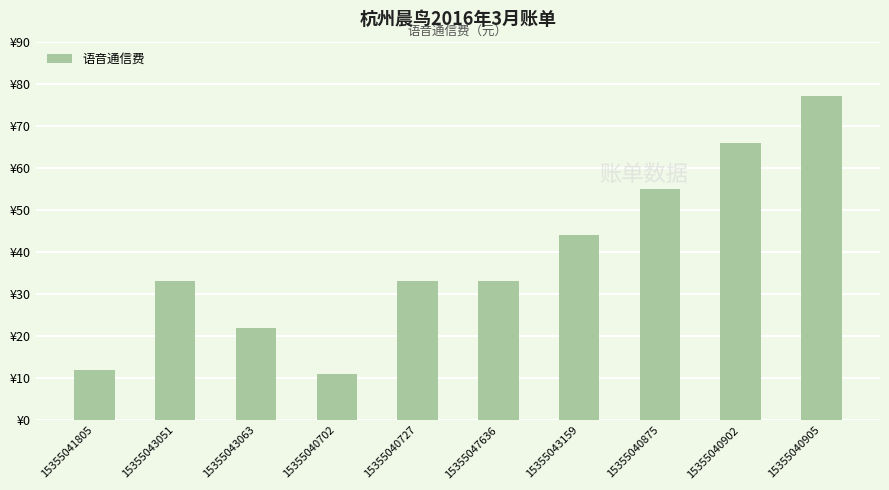

How many values exceed 33?

4